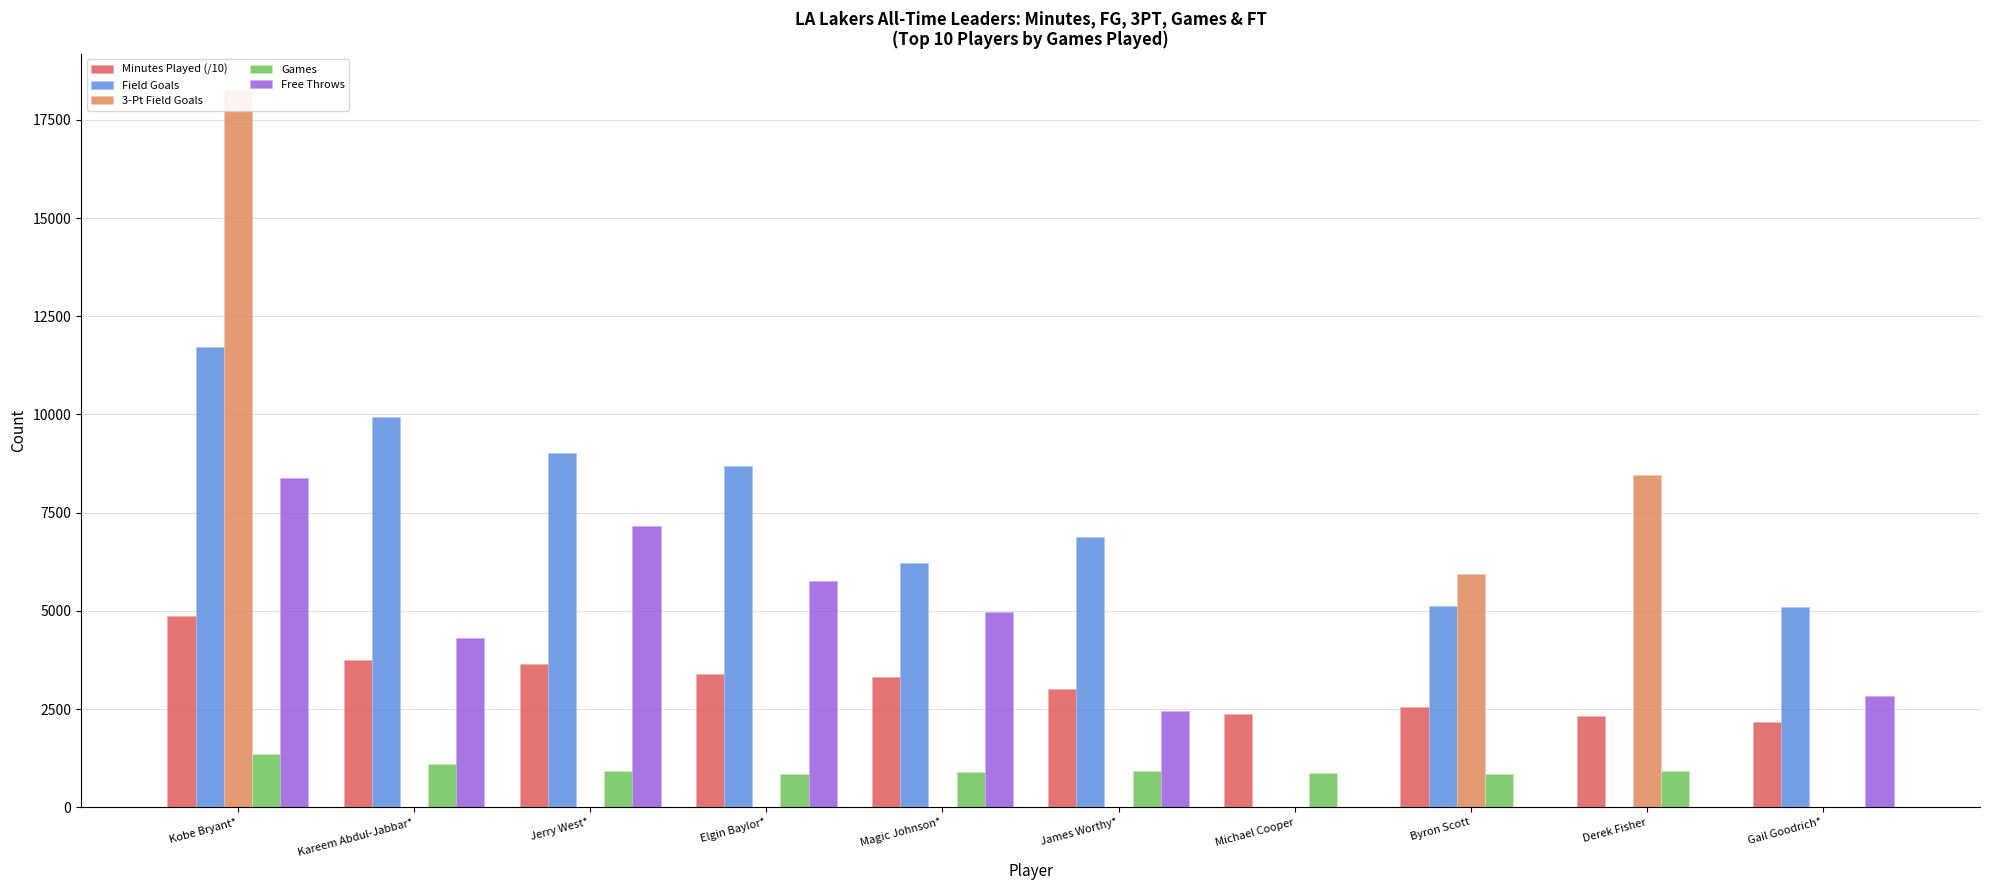

What is the greatest value displayed?

18270.0